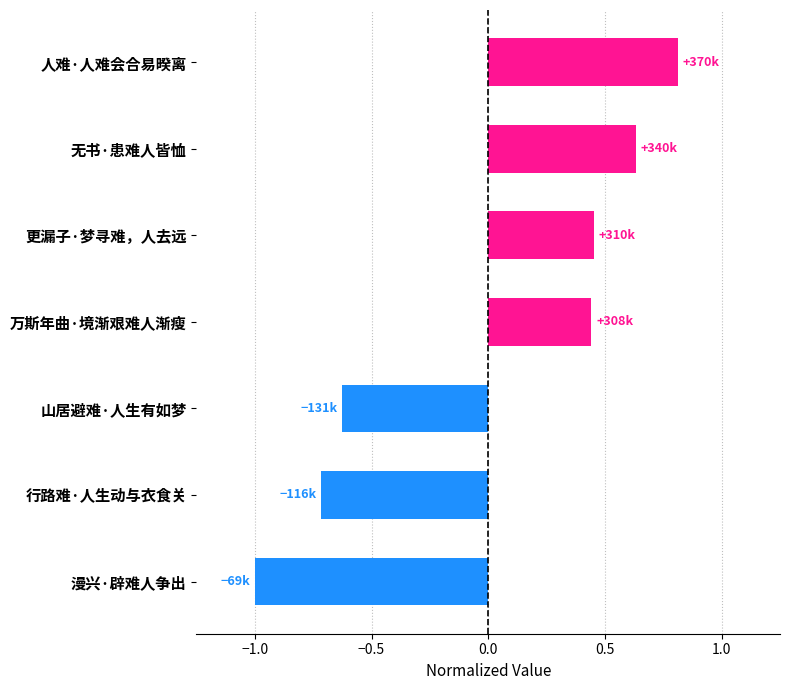

What is the difference between the second highest and second lowest values?

1.3